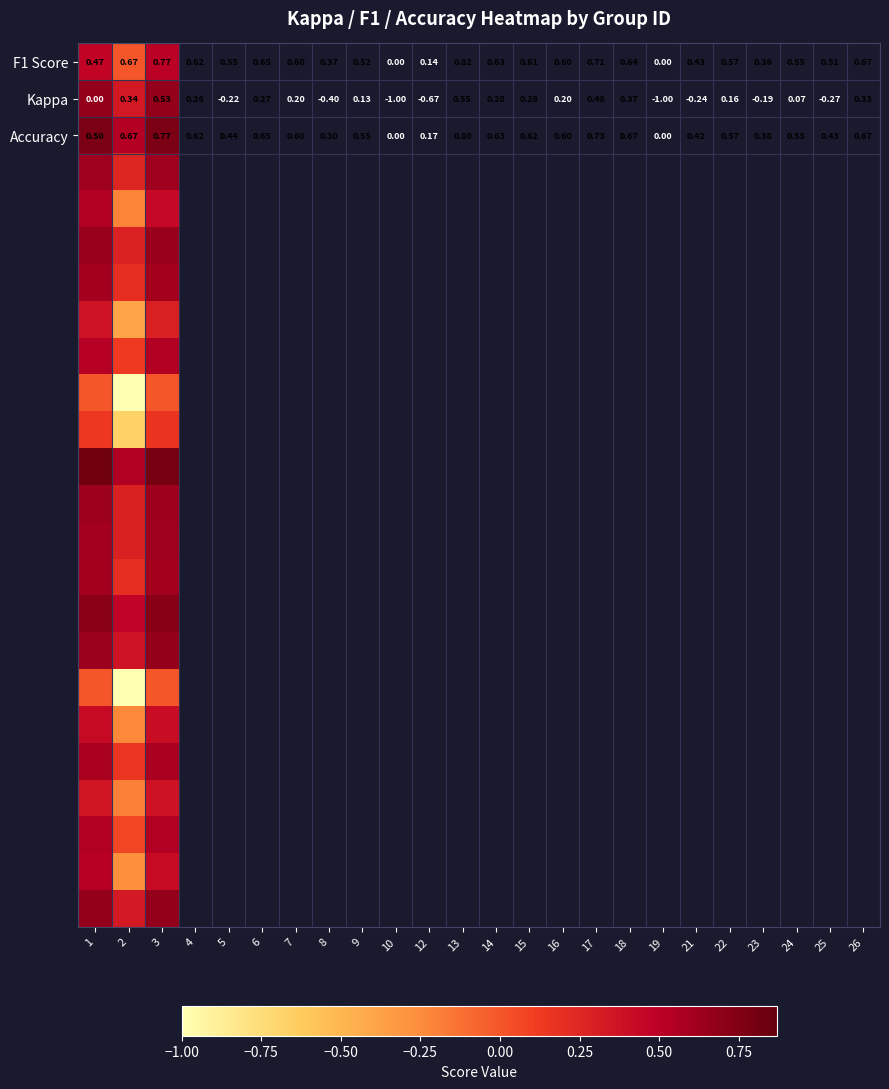

The value of Kappa at 3 is 0.2. True or false?

False